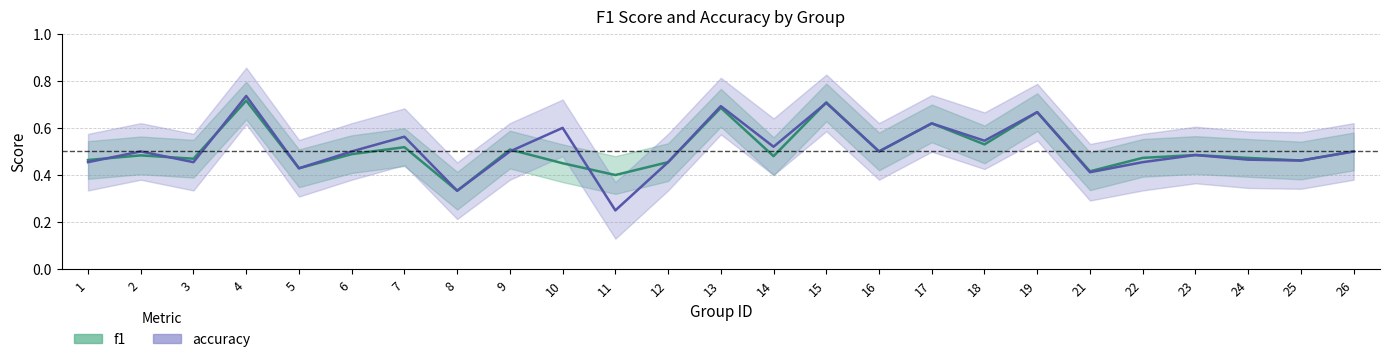

Which series ends up on top after the final intersection of f1 and accuracy?

f1